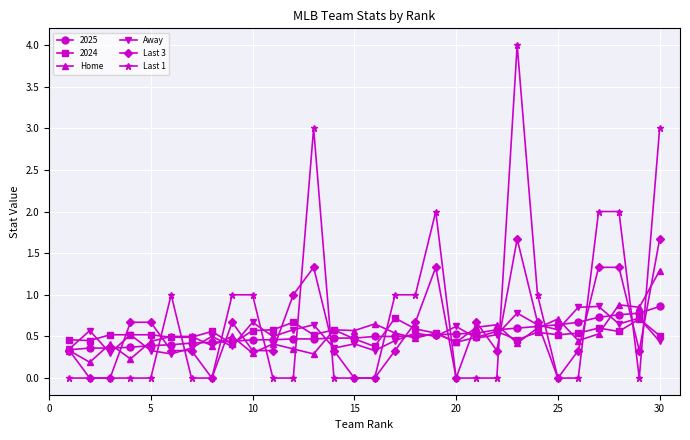

How many series are shown in this chart?

6